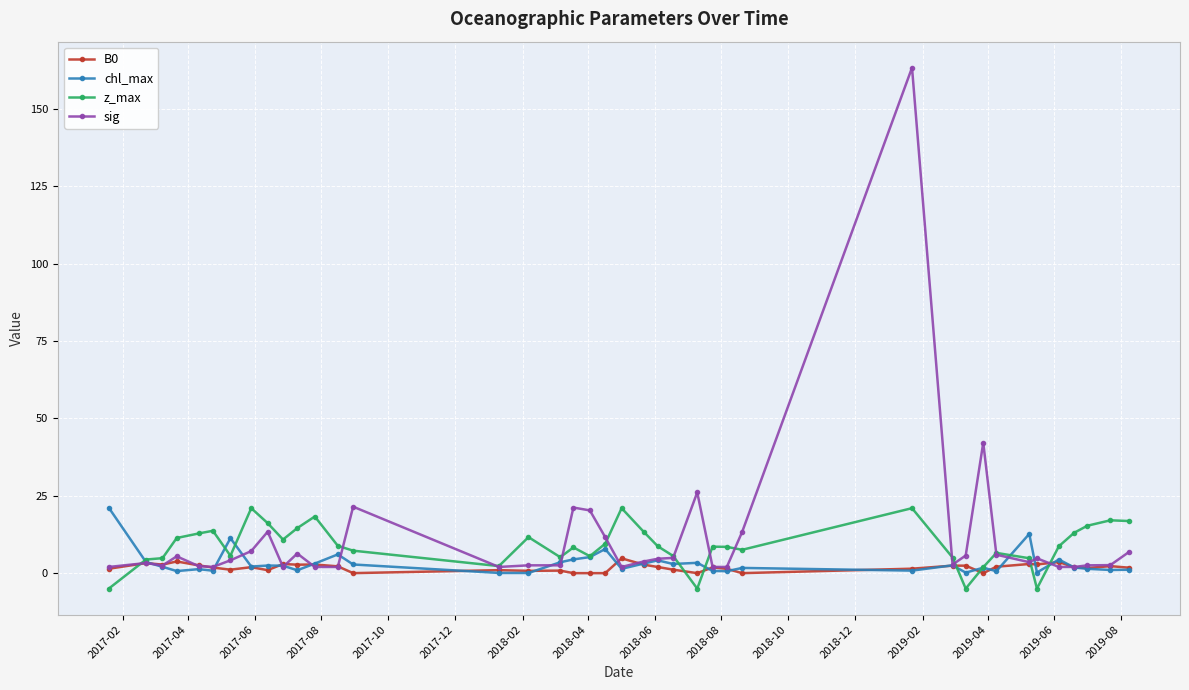

What is the maximum value for B0?

4.8